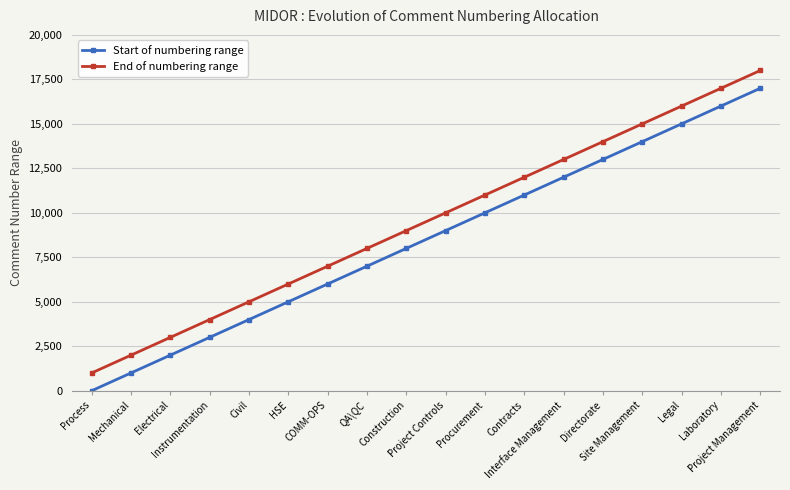

Count the number of categories in the chart.

18